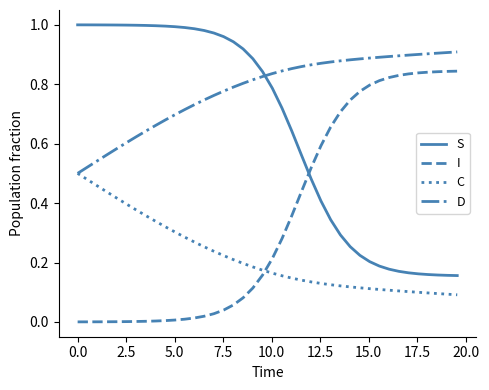

Which series has the largest total across all categories?

D